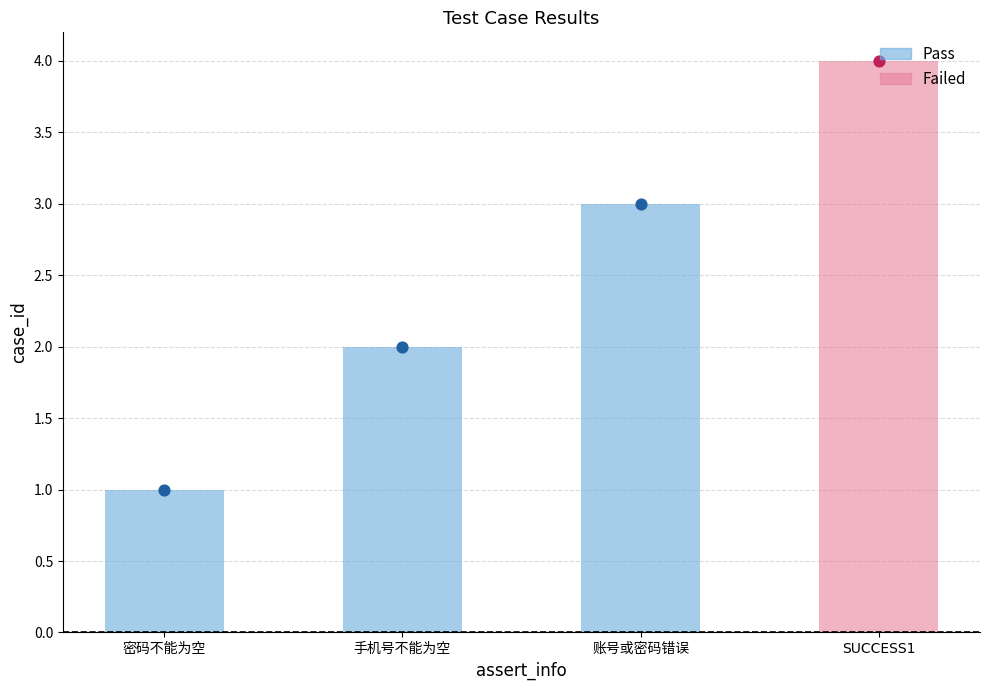

What is the change in value from 密码不能为空 to 账号或密码错误?

+2